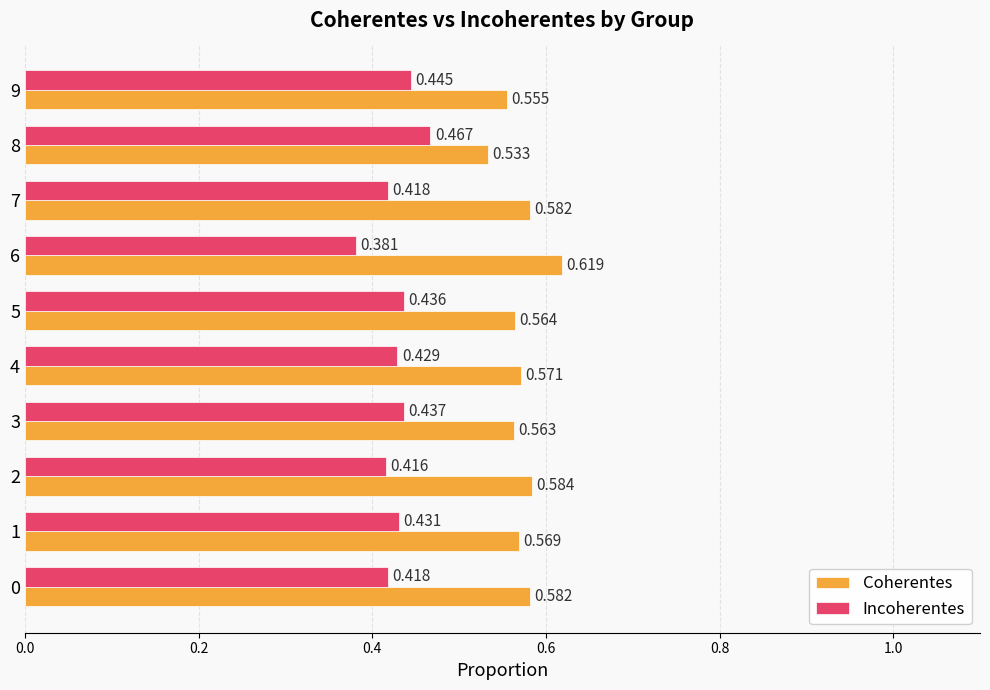

What is the difference between the maximum and second lowest values in the Coherentes series?

0.1